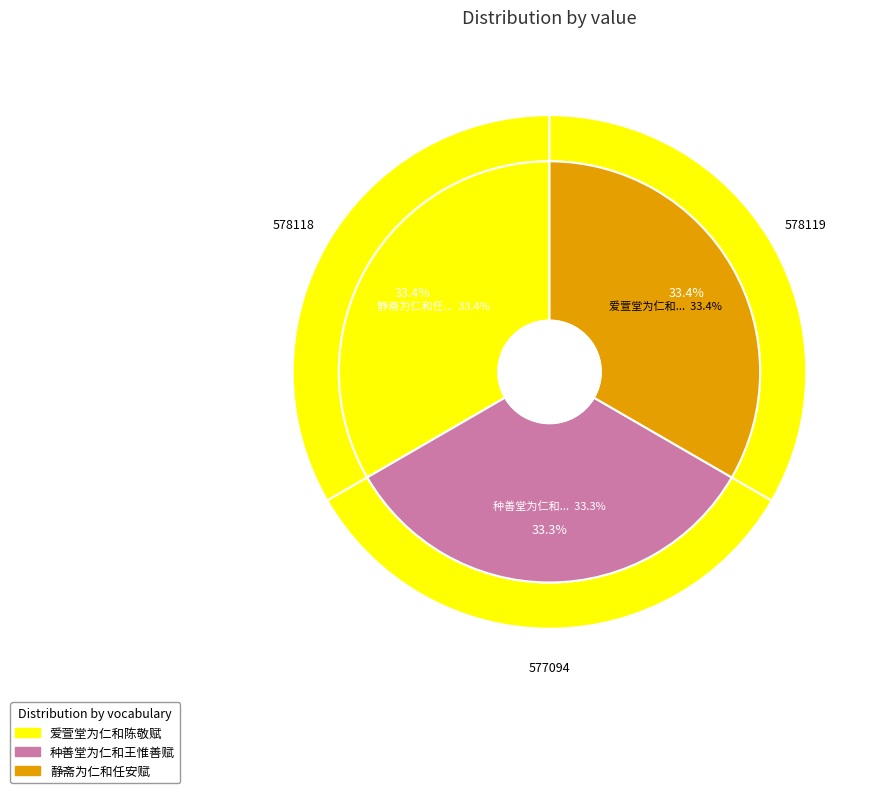

To the nearest percent, what portion does 静斋为仁和任安赋 represent?

33%